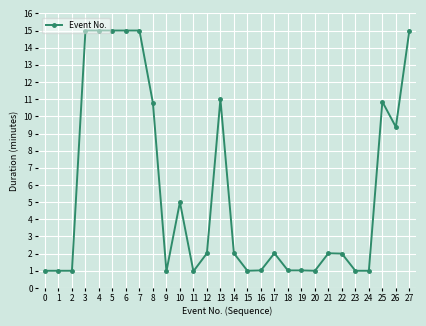

Is this an area chart (filled region under the line)?

No